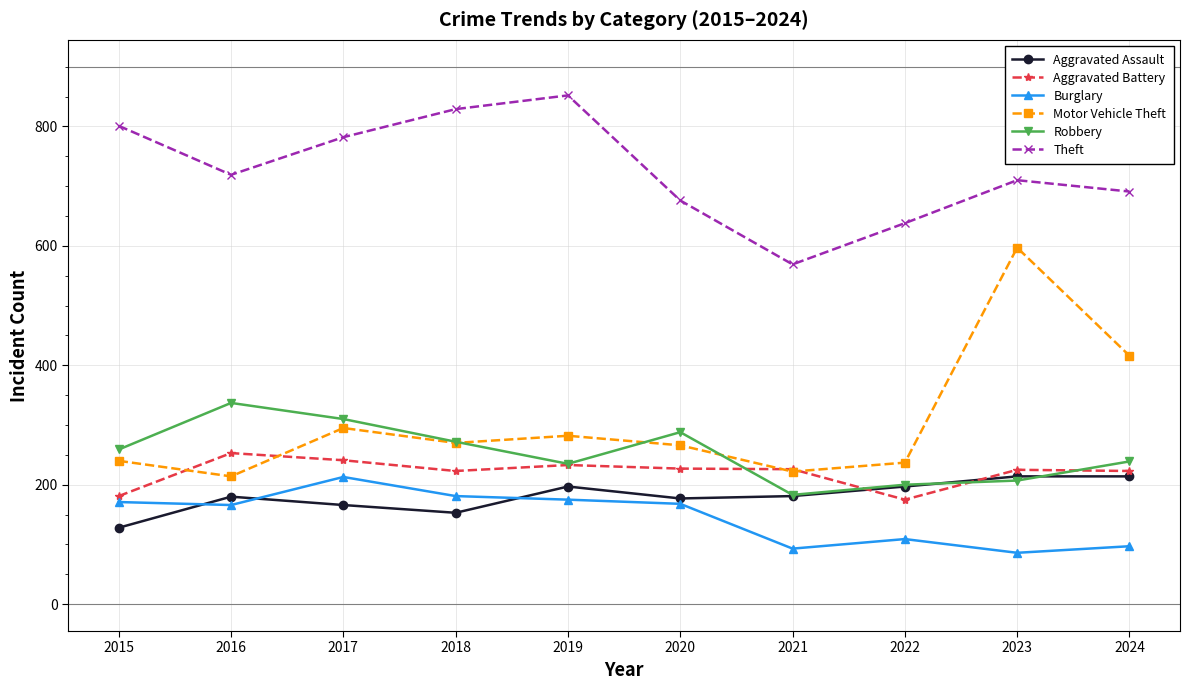

True or false: Motor Vehicle Theft and Theft cross at least once.

False